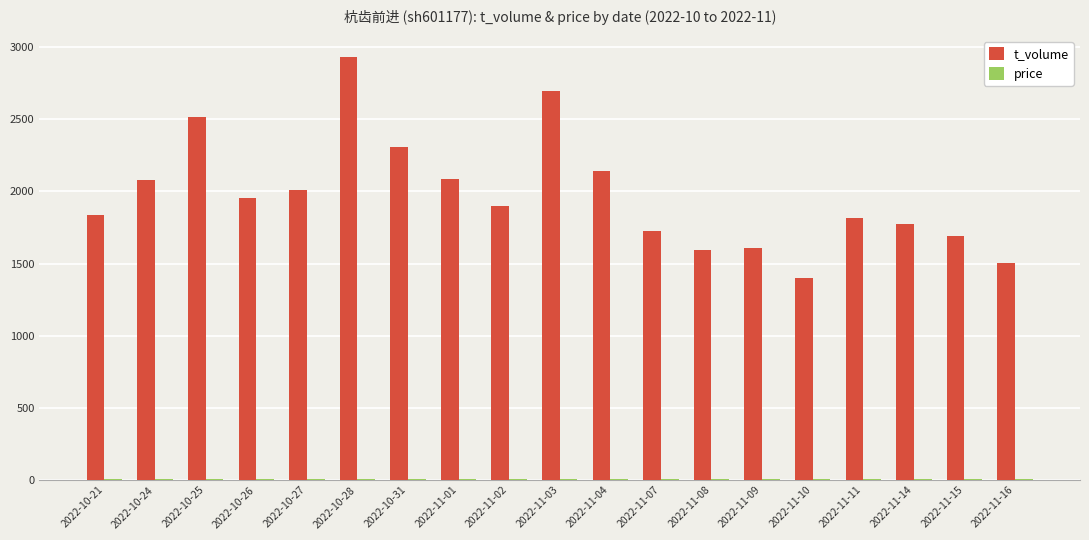

Which series has the largest total across all categories?

t_volume